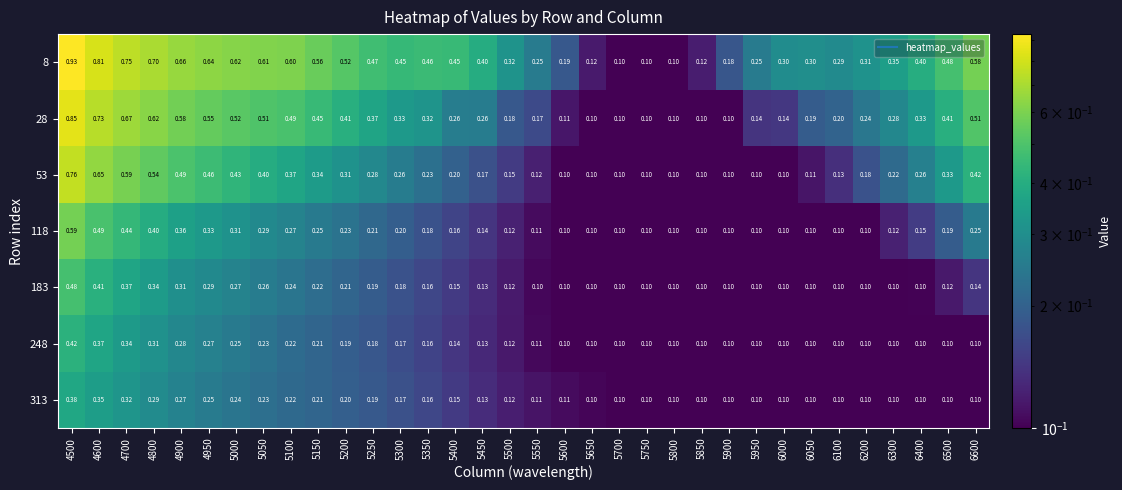

Is the value of 183 at 4900 greater than the value of 118 at 4800?

No